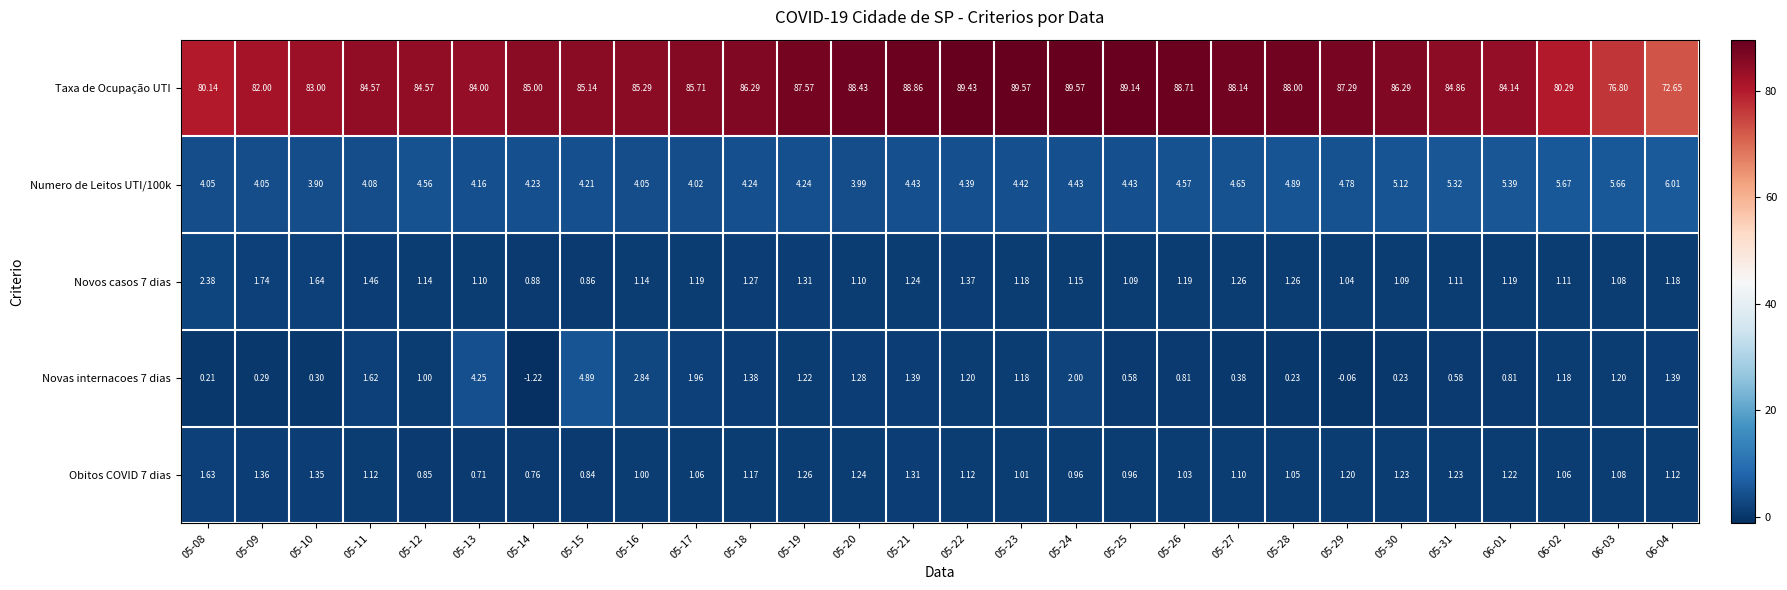

Between 05-21 and 05-28, which series saw the biggest shift?

Novas internacoes 7 dias